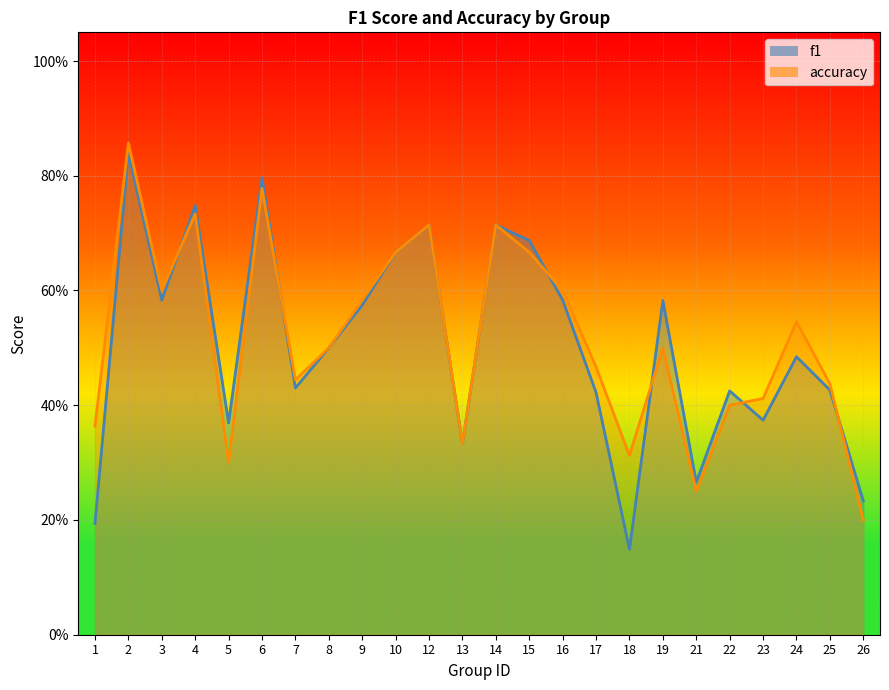

What is the sum of the accuracy values at 26 and 6?

1.0